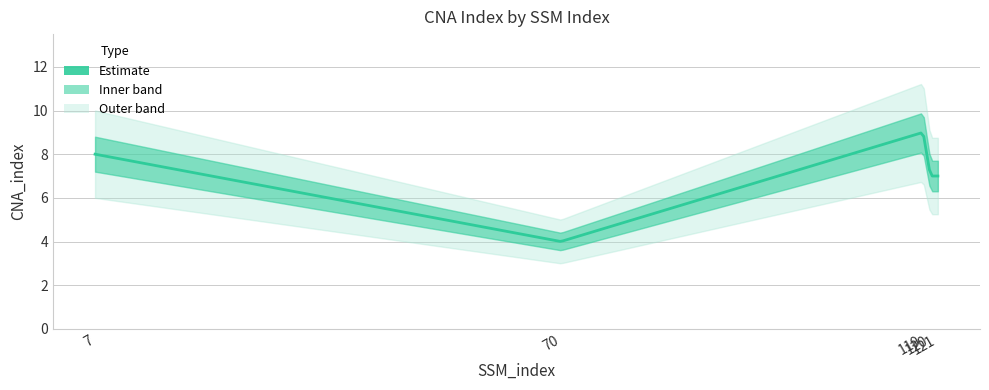

Count the number of values greater than 7.

2